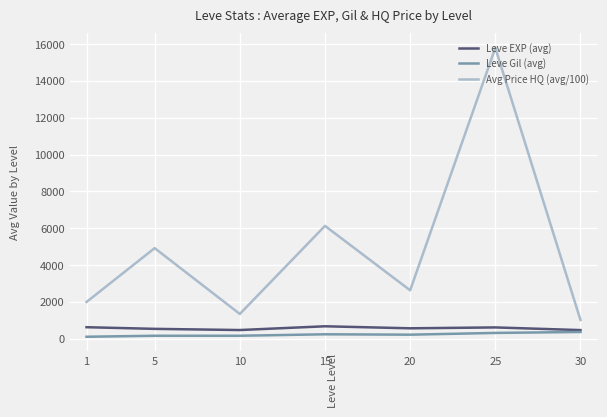

What is the average value of the Leve EXP (avg) series?

570